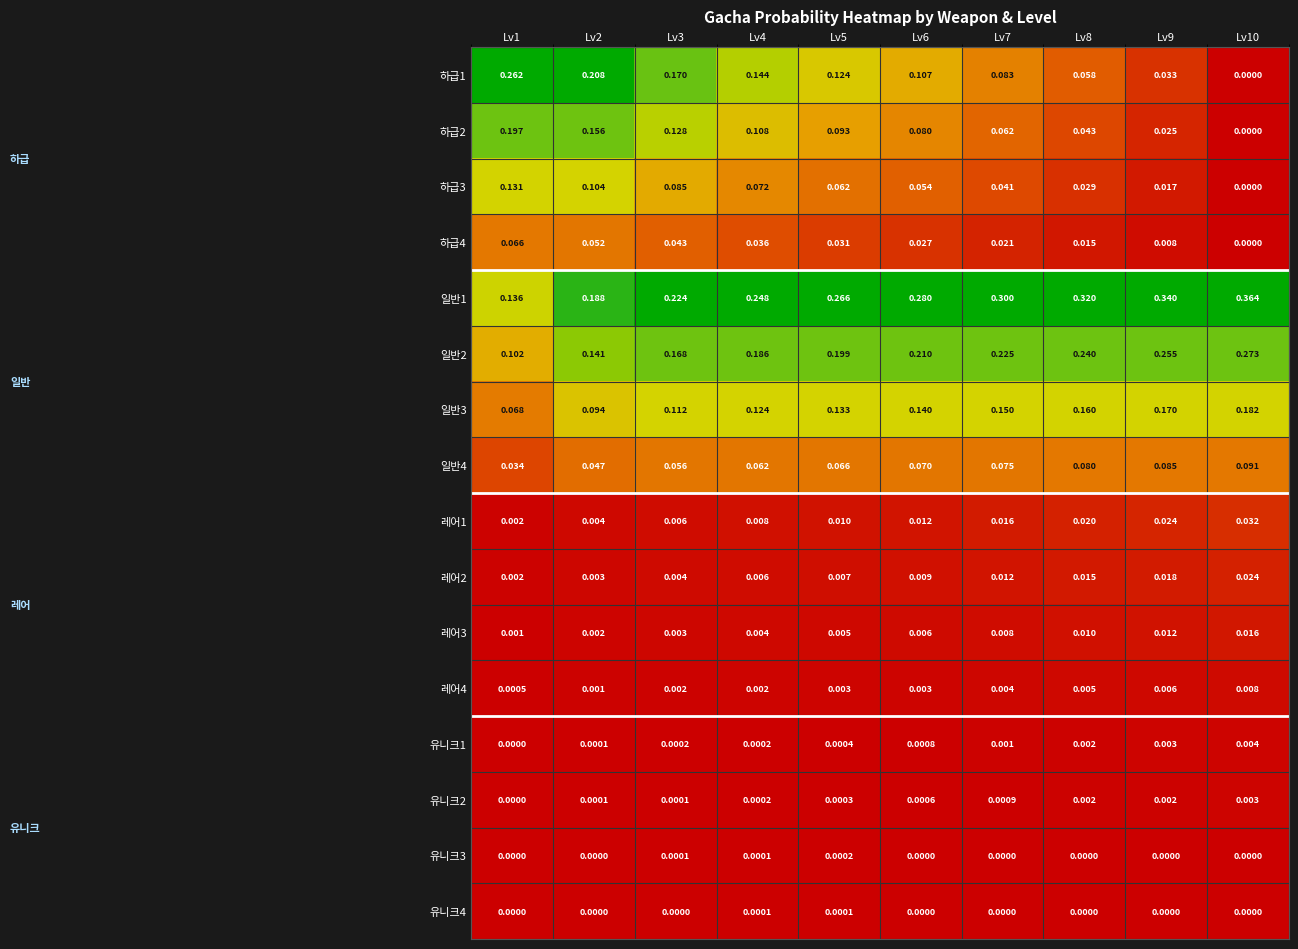

What is the spread (max minus min) of values at Lv7?

0.3